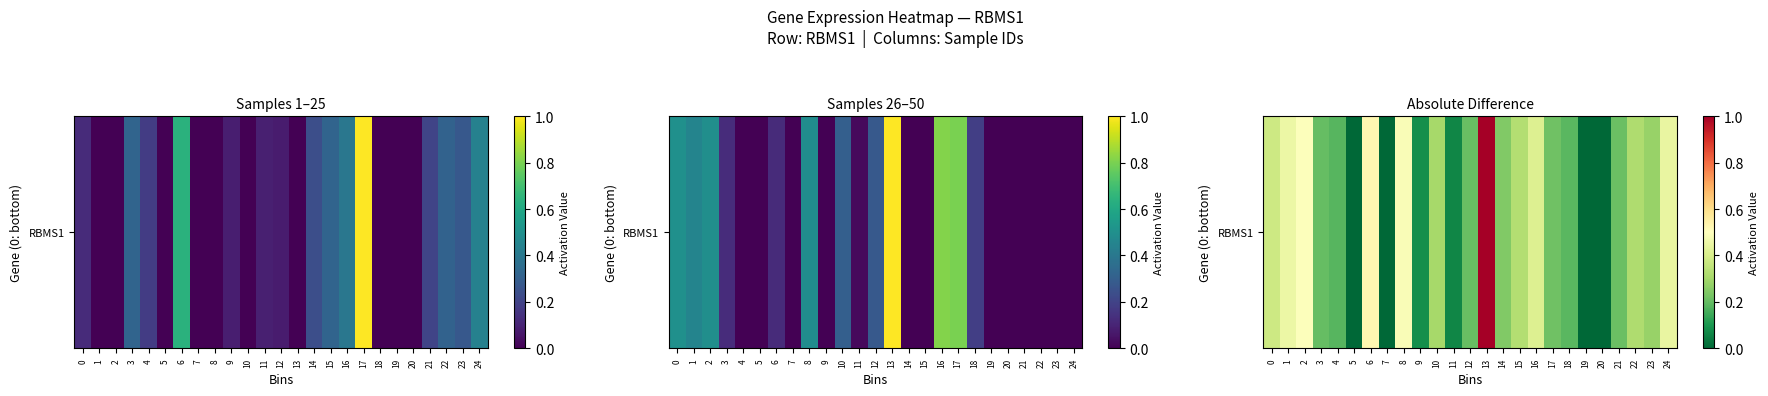

Which label corresponds to the largest value in the chart?

13